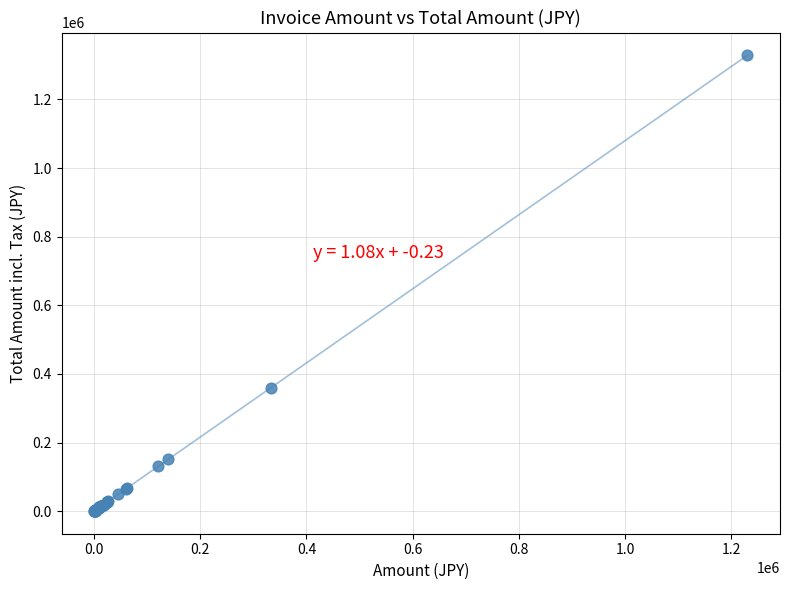

What Y value in the scatter plot is closest to 664537?

359964